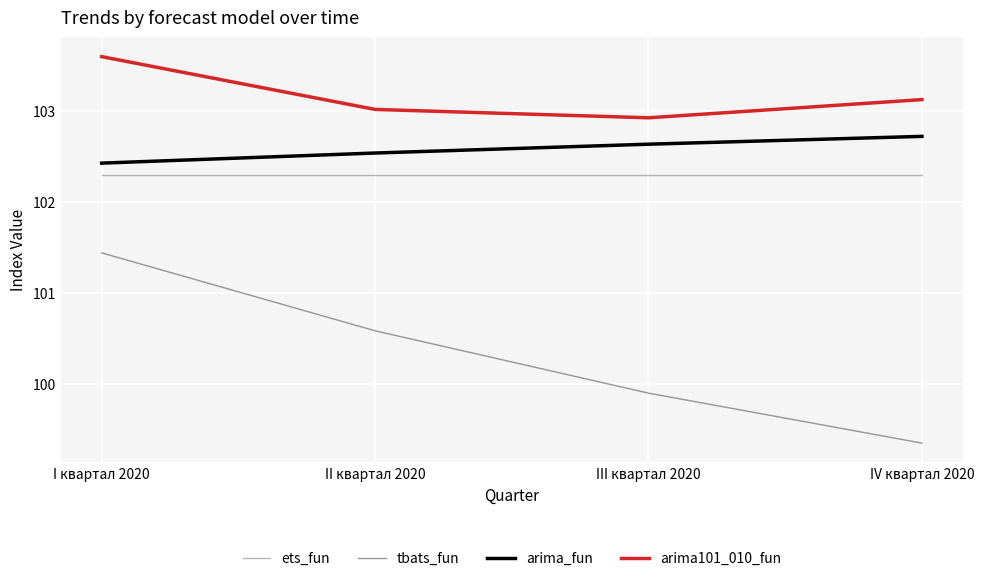

Count the arima_fun values in the range 102 to 103.

4